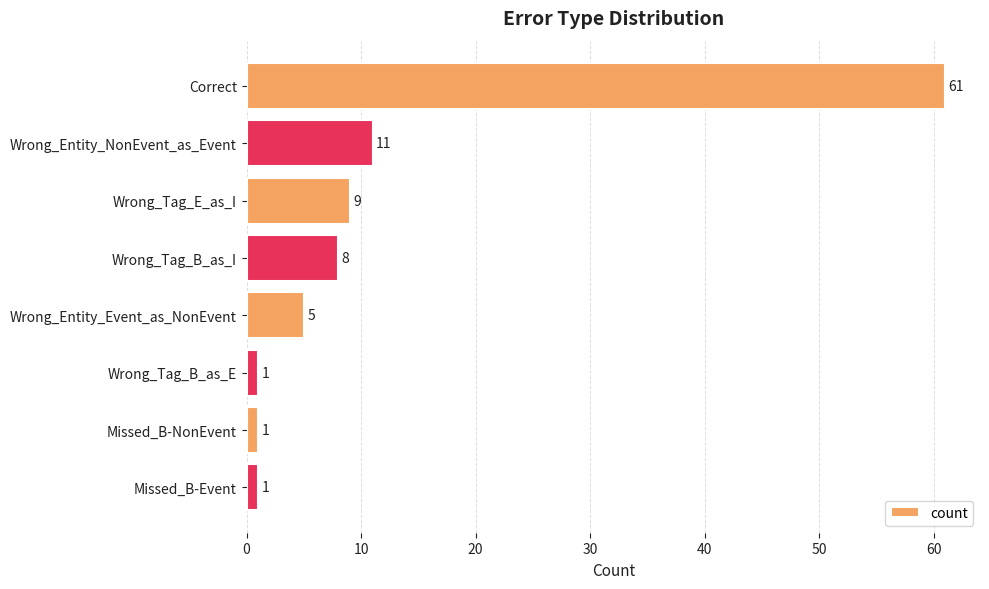

Does the chart contain stacked bars?

No